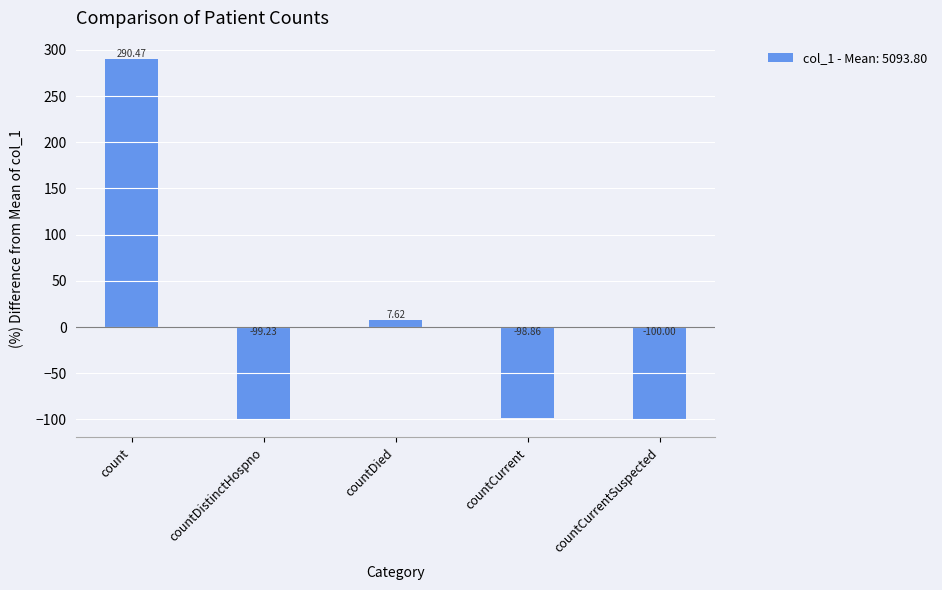

The chart shows a value of 290.5 at count. True or false?

True